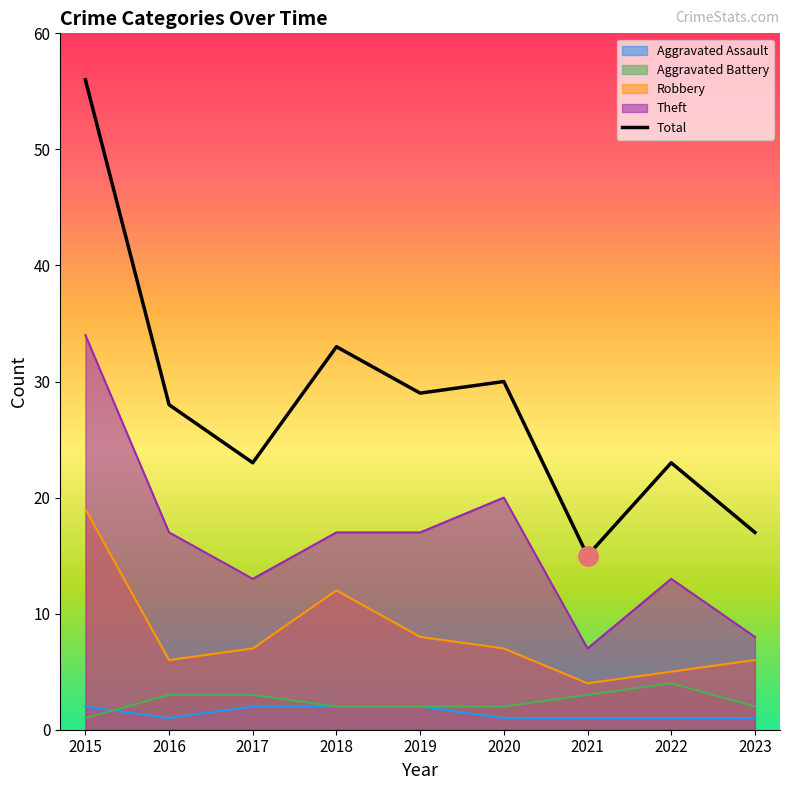

What is the approximate value at 2018, to the nearest 10?

30